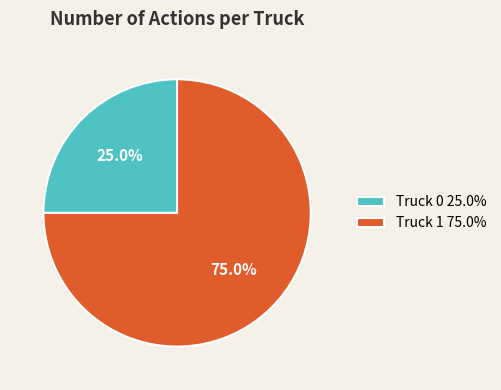

The Truck 0 slice represents 15% of the pie. True or false?

False